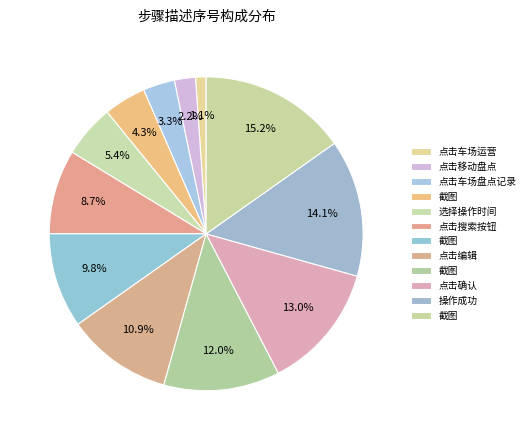

How many slices are in this pie chart?

12